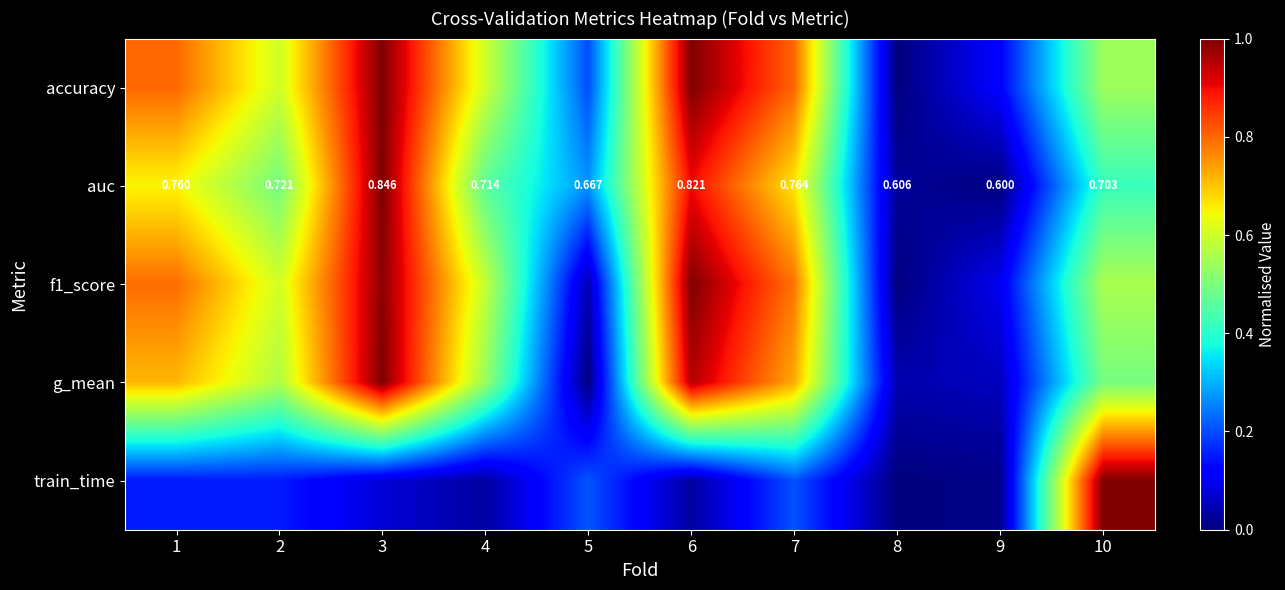

How many data points in f1_score are above 0?

9